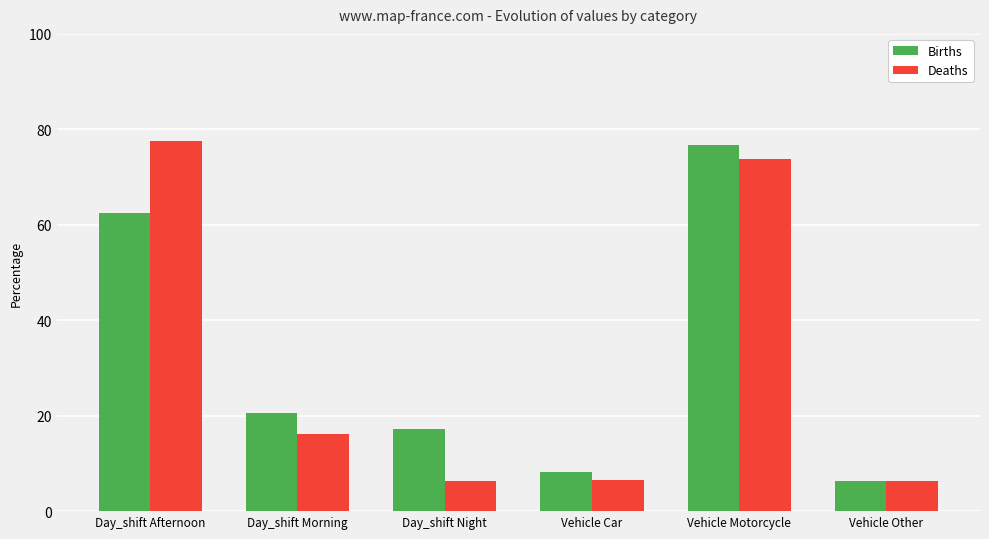

True or false: Deaths has a value of 2.1 at Day_shift Night.

False